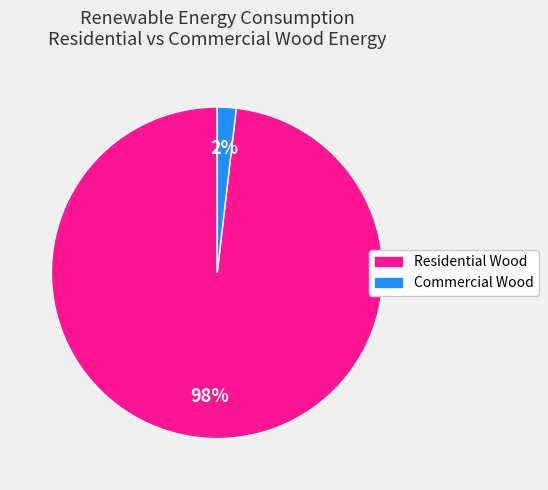

To the nearest percent, what is the difference between the largest and smallest slice percentages?

96%